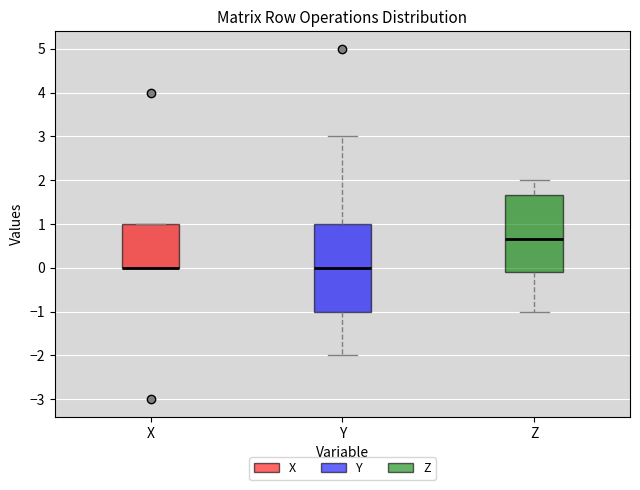

Which box is the tallest, from its lower edge to its upper edge?

Y